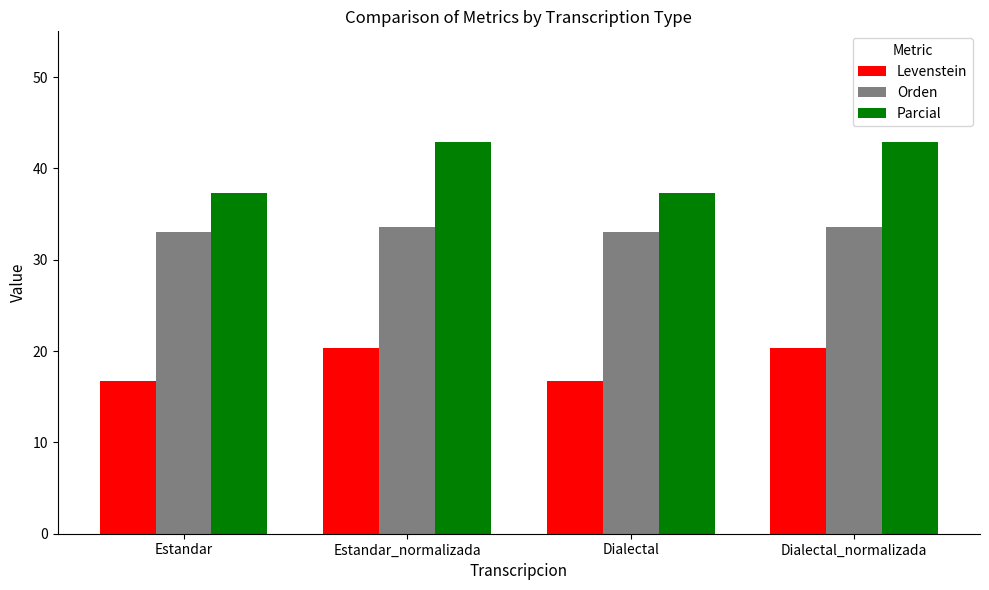

Where does the Levenstein series first go above 20?

Estandar_normalizada